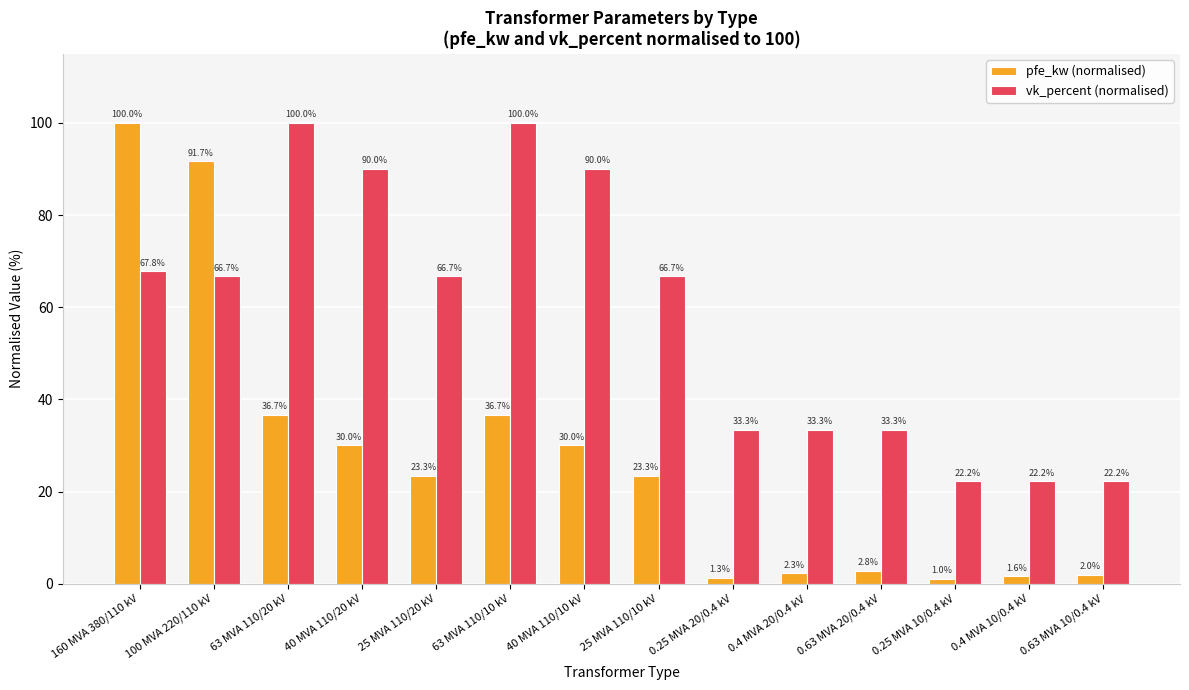

What is the sum of the pfe_kw (normalised) values at 63 MVA 110/10 kV and 0.25 MVA 10/0.4 kV?

37.7